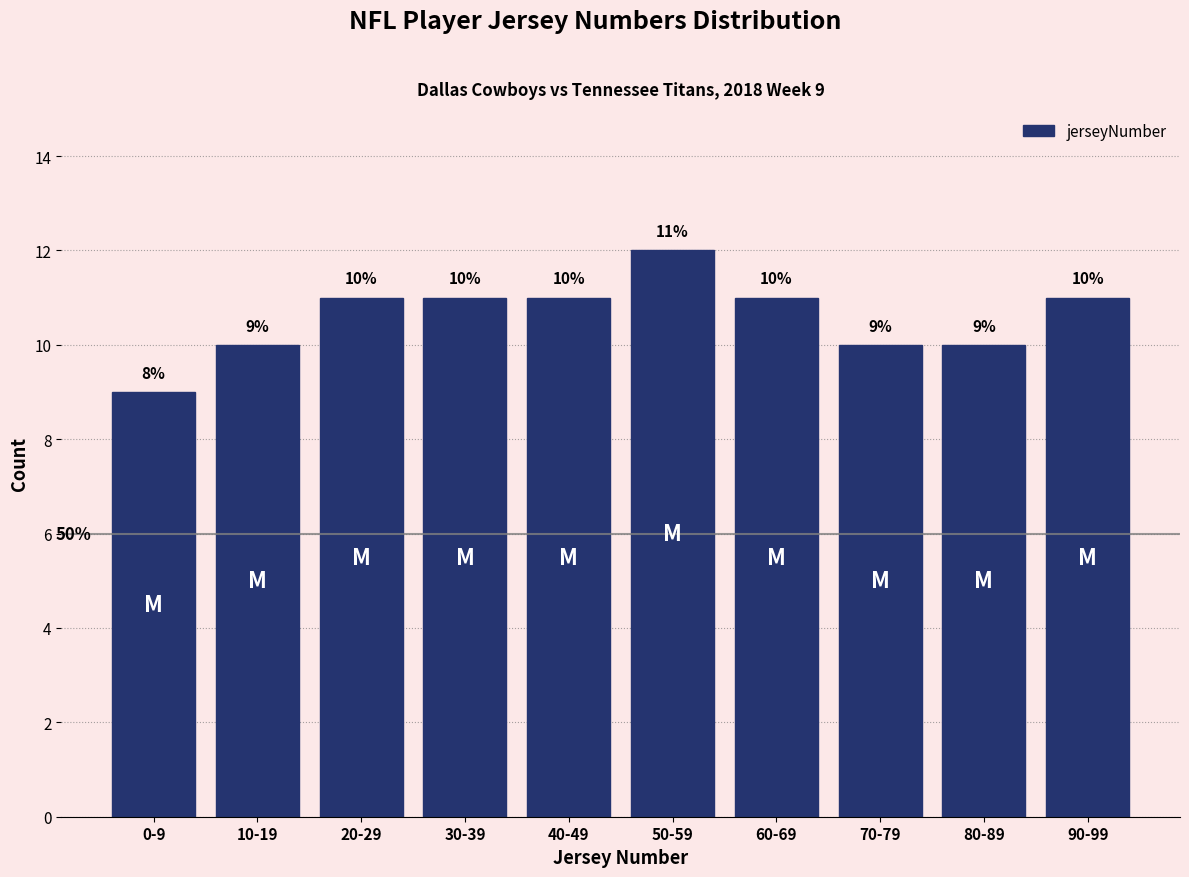

Reading left to right, what are all the values shown in this chart?

9	10	11	11	11	12	11	10	10	11